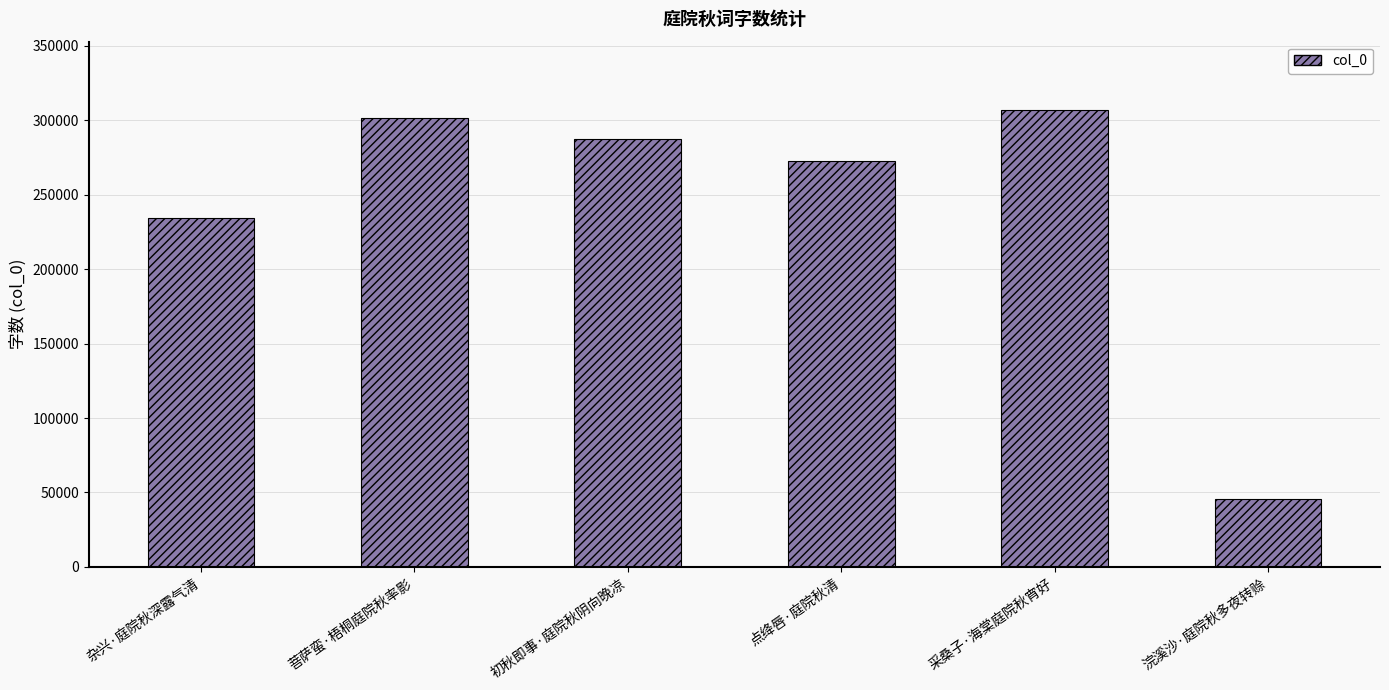

What is the ratio of the value at 杂兴·庭院秋深露气清 to the value at 采桑子·海棠庭院秋宵好?

0.8